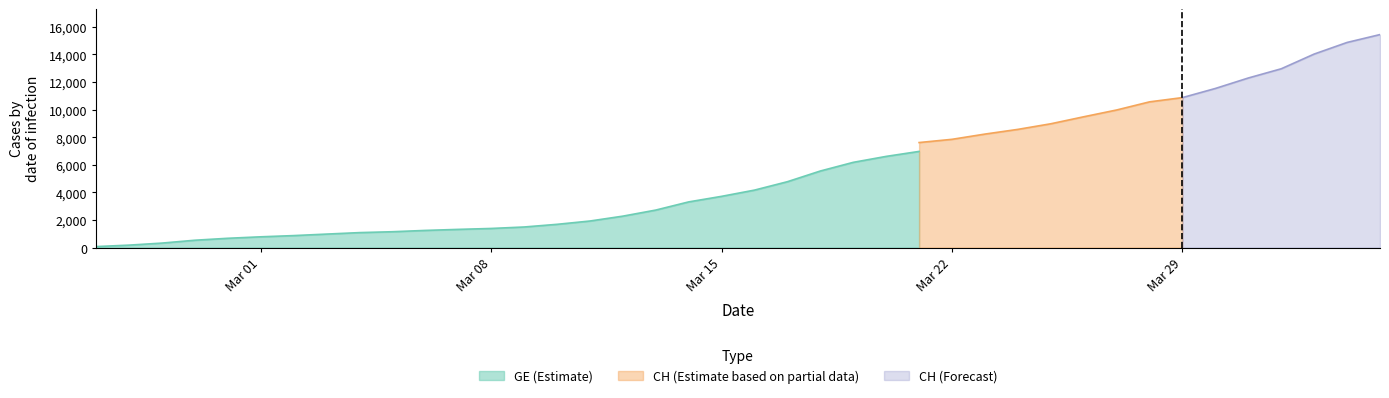

At which category is the sum across all series the highest?

2020-04-04